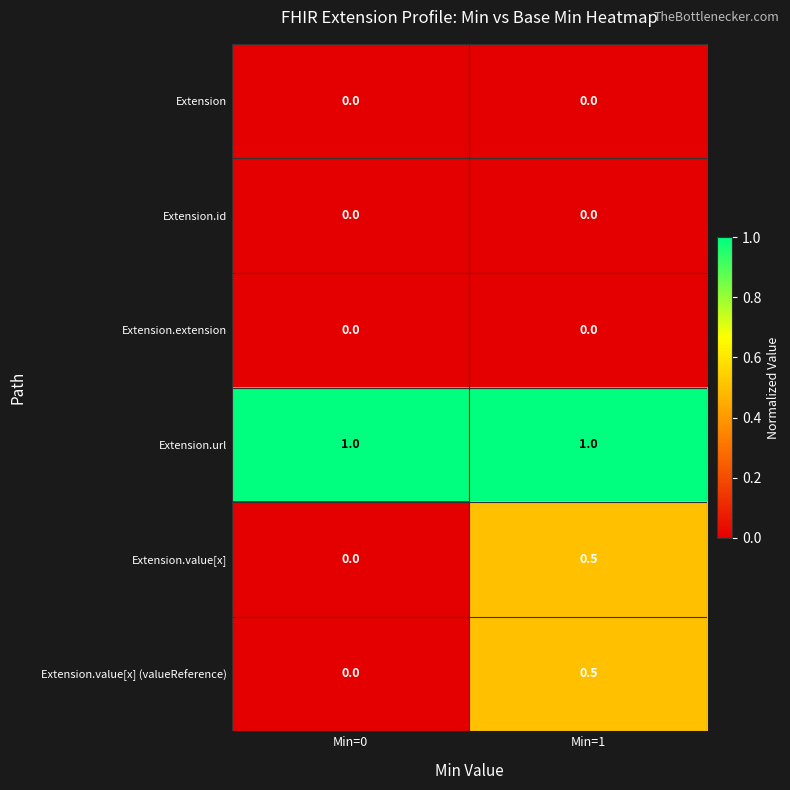

What is the difference between the highest and lowest values at Min=1?

1.0